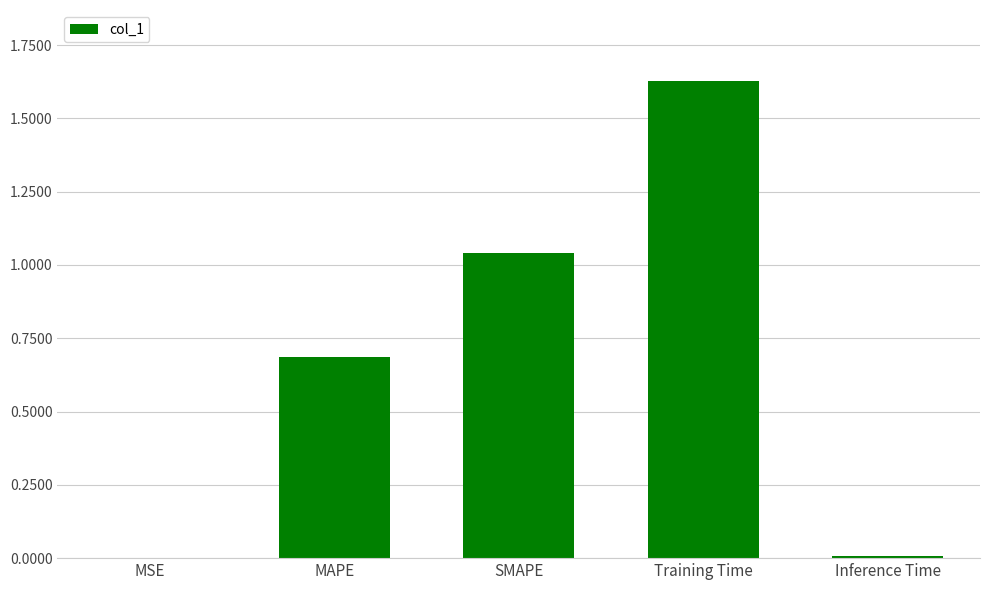

The chart shows a value of 1.1 at MAPE. True or false?

False